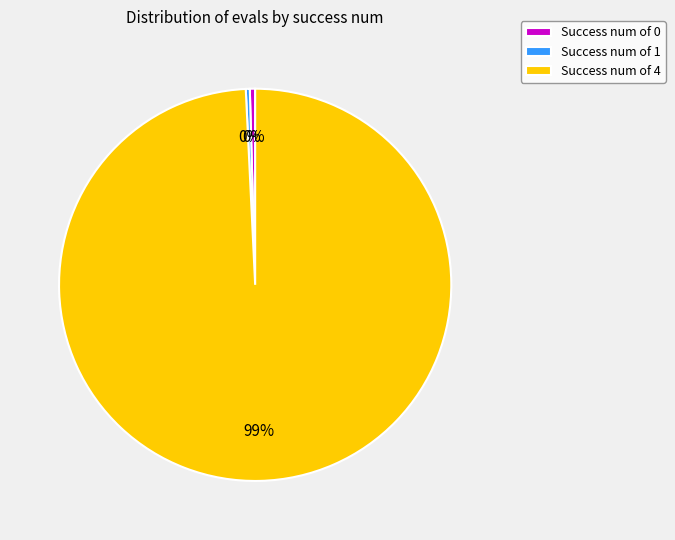

Is it true that Success num of 4 is 99% of the pie?

True